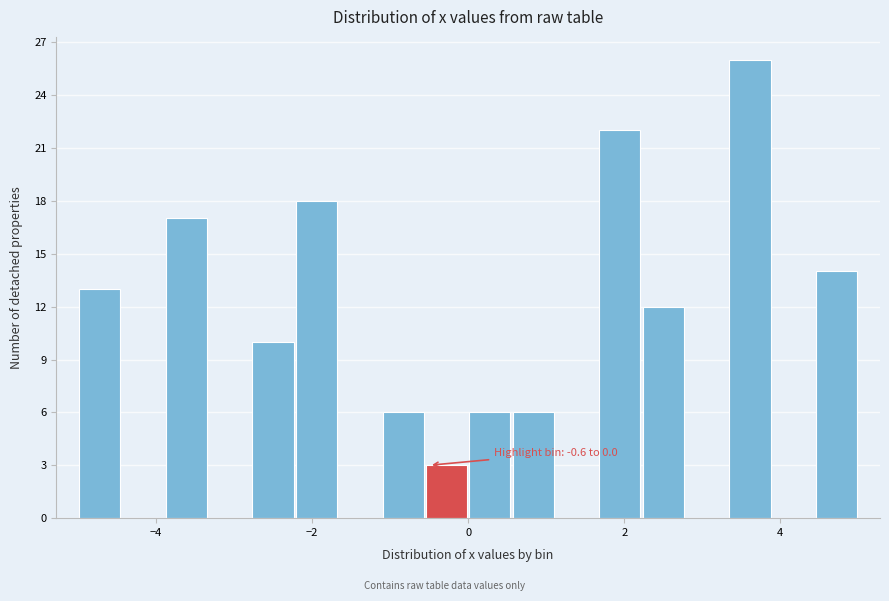

Read against the x-axis, roughly where is the centre of the tallest bar?

3.6